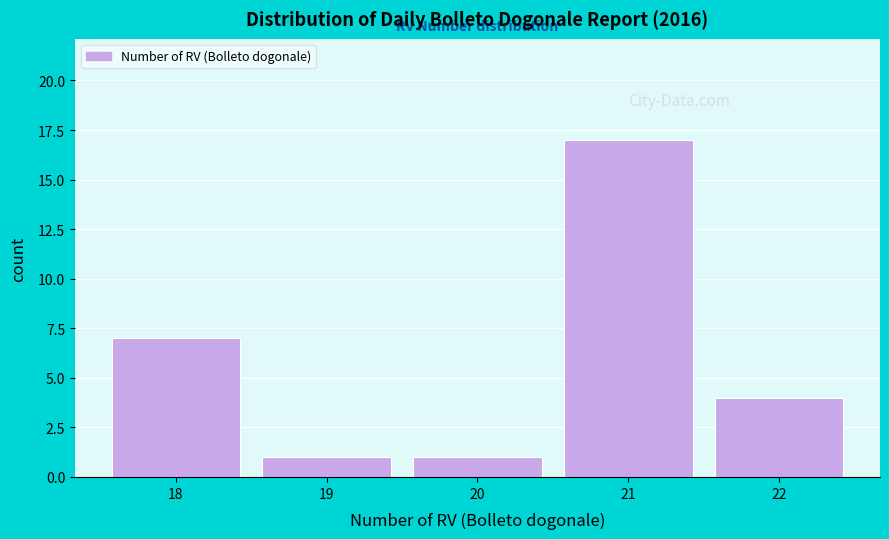

How tall is the bar that spans 20.5 to 21.5 on the x-axis? The values are not printed on the chart, so give them approximately, as read against the axis.

17